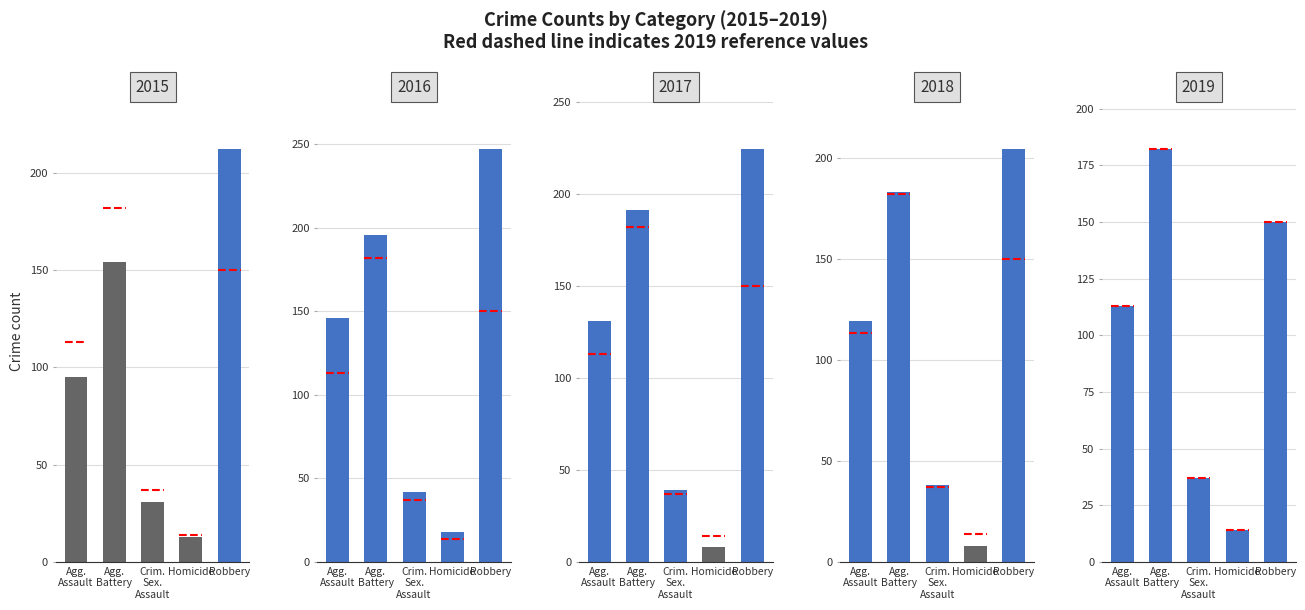

What is the average value of the 2015 series?

101